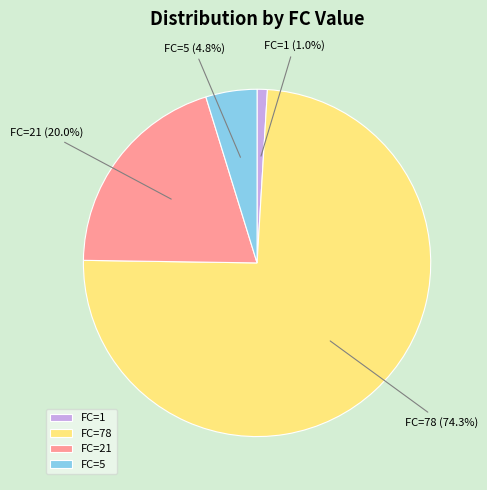

Rank the categories by value from highest to lowest.

FC=78, FC=21, FC=5, FC=1